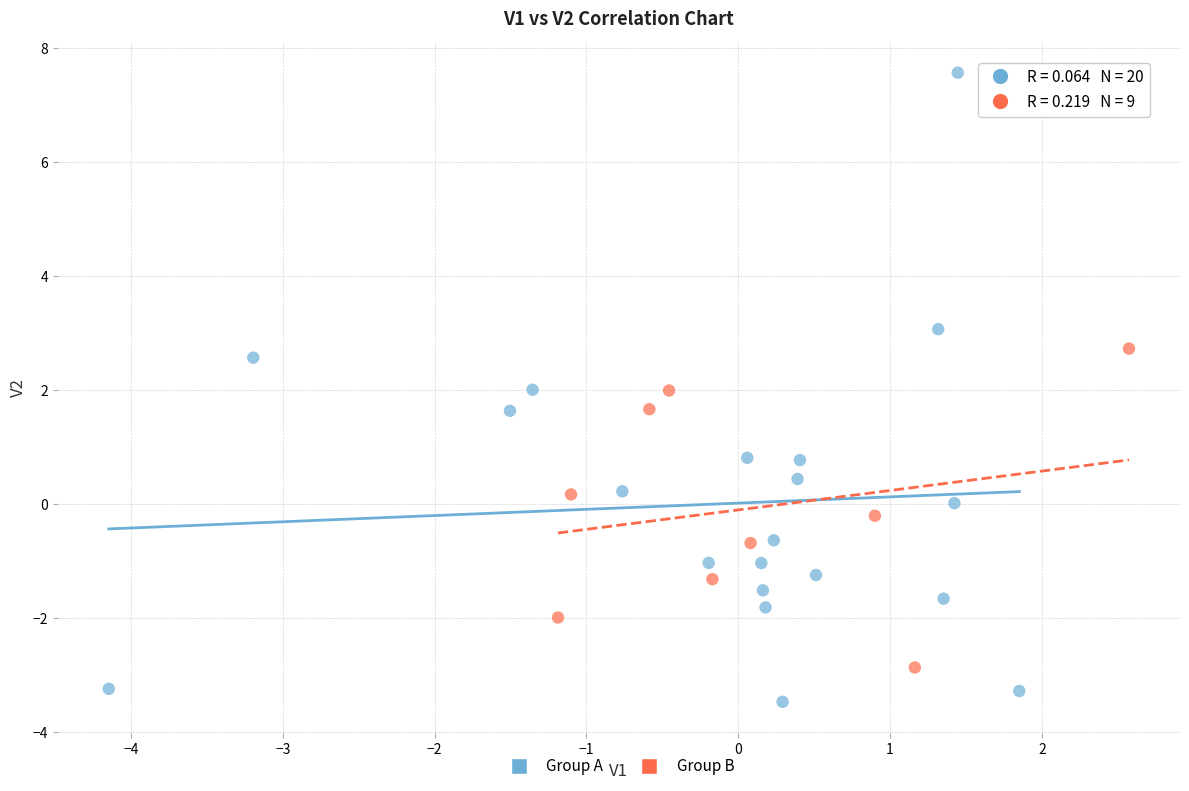

Which series has the largest Y range (max minus min)?

Group A